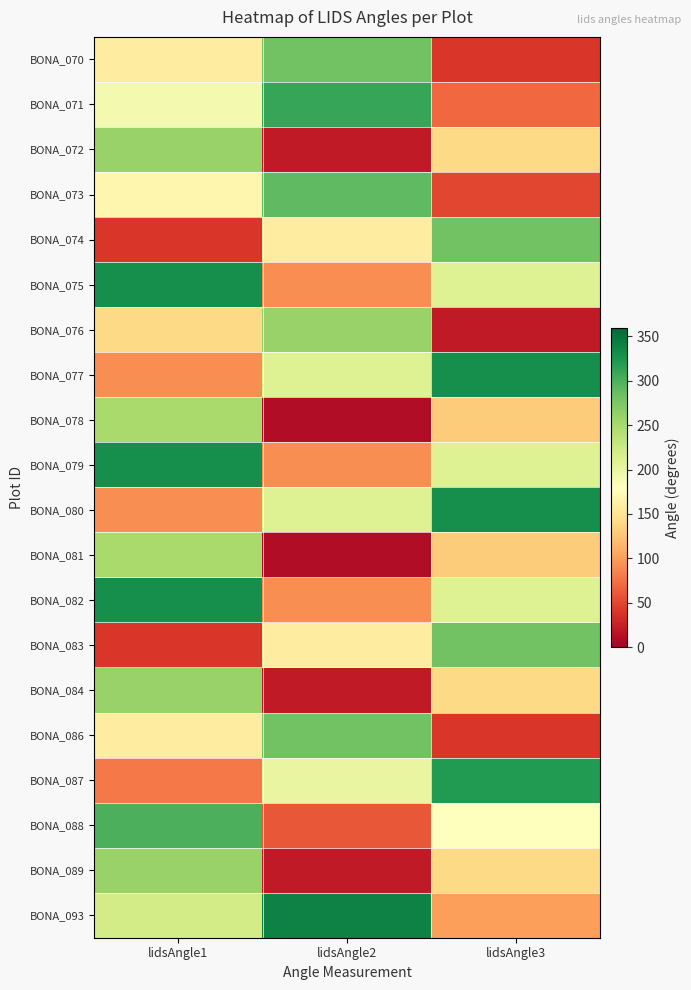

At lidsAngle3, list the series in order from smallest to largest.

BONA_076, BONA_070, BONA_086, BONA_073, BONA_071, BONA_093, BONA_078, BONA_081, BONA_072, BONA_084, BONA_089, BONA_088, BONA_075, BONA_079, BONA_082, BONA_074, BONA_083, BONA_087, BONA_077, BONA_080